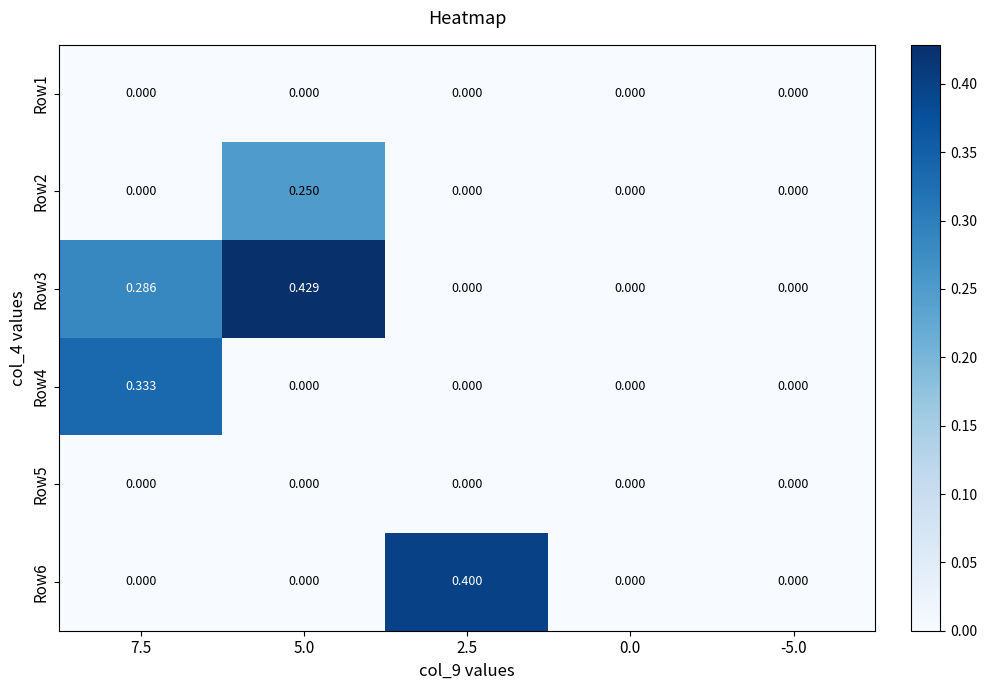

Rank the series at 7.5 from lowest to highest value.

Row1, Row2, Row5, Row6, Row3, Row4